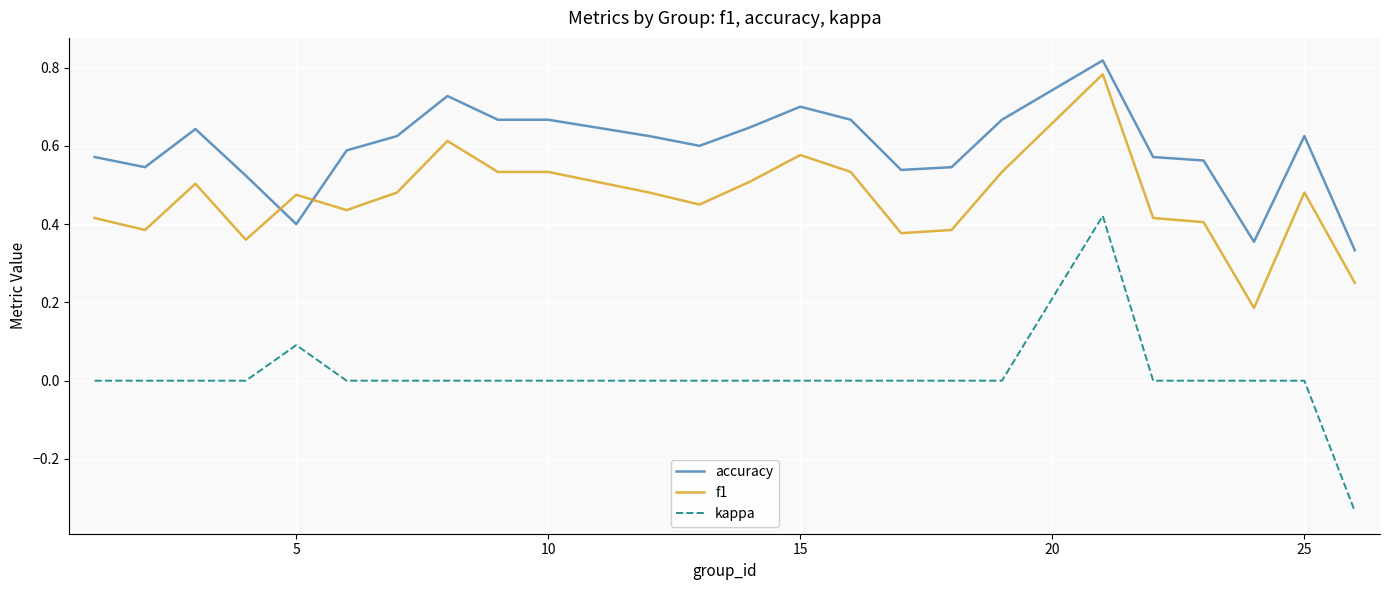

Which series has the widest spread of values?

kappa